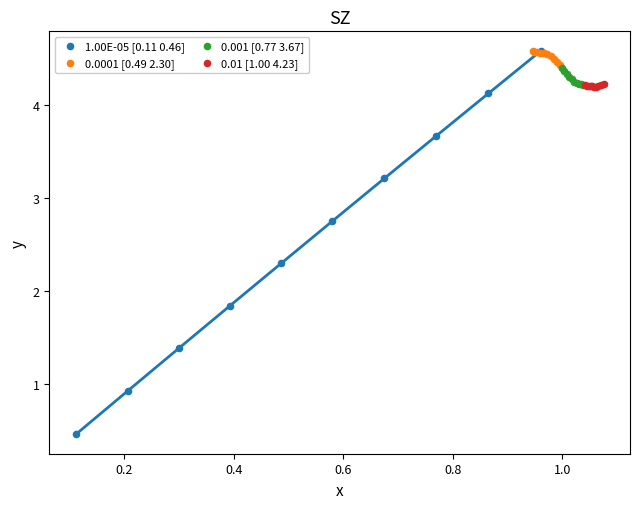

Which series has the largest Y range (max minus min)?

1.00E-05 [0.11 0.46]